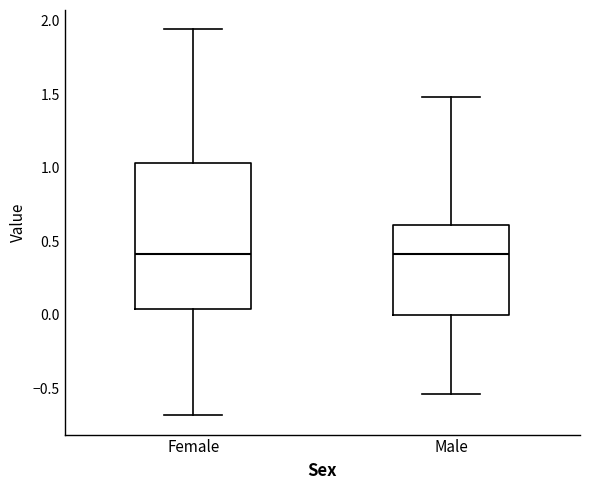

Reading left to right, read every box against the y-axis: the position of its median line, the range the box covers, and the ends of its whiskers. The values are not printed on the chart, so give them approximately, as read against the axis.

Female: median 0.40, box 0.05 to 1.05, whiskers -0.70 to 1.95
Male: median 0.40, box 0.00 to 0.60, whiskers -0.55 to 1.50